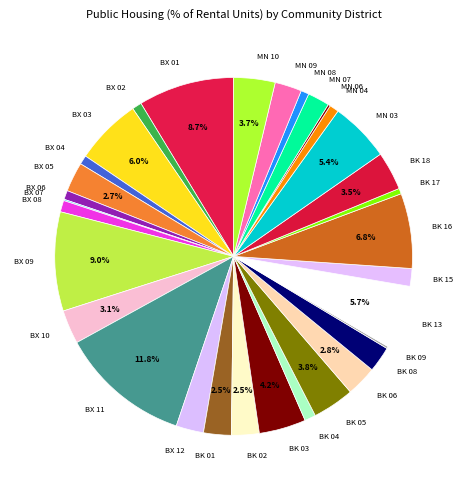

What percentage is the MN 08 slice, to the nearest percent?

1%